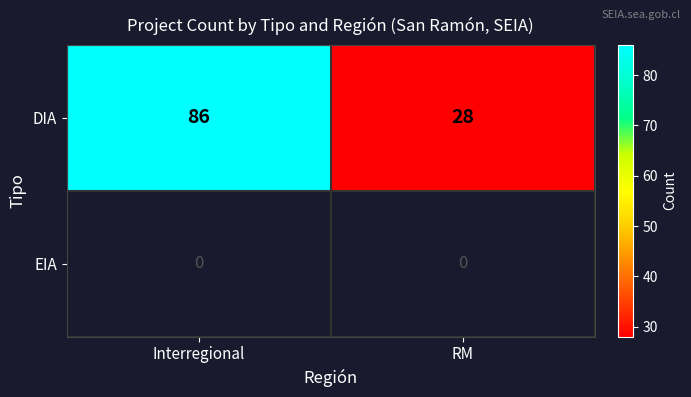

What is the sum of the DIA values at RM and Interregional?

114